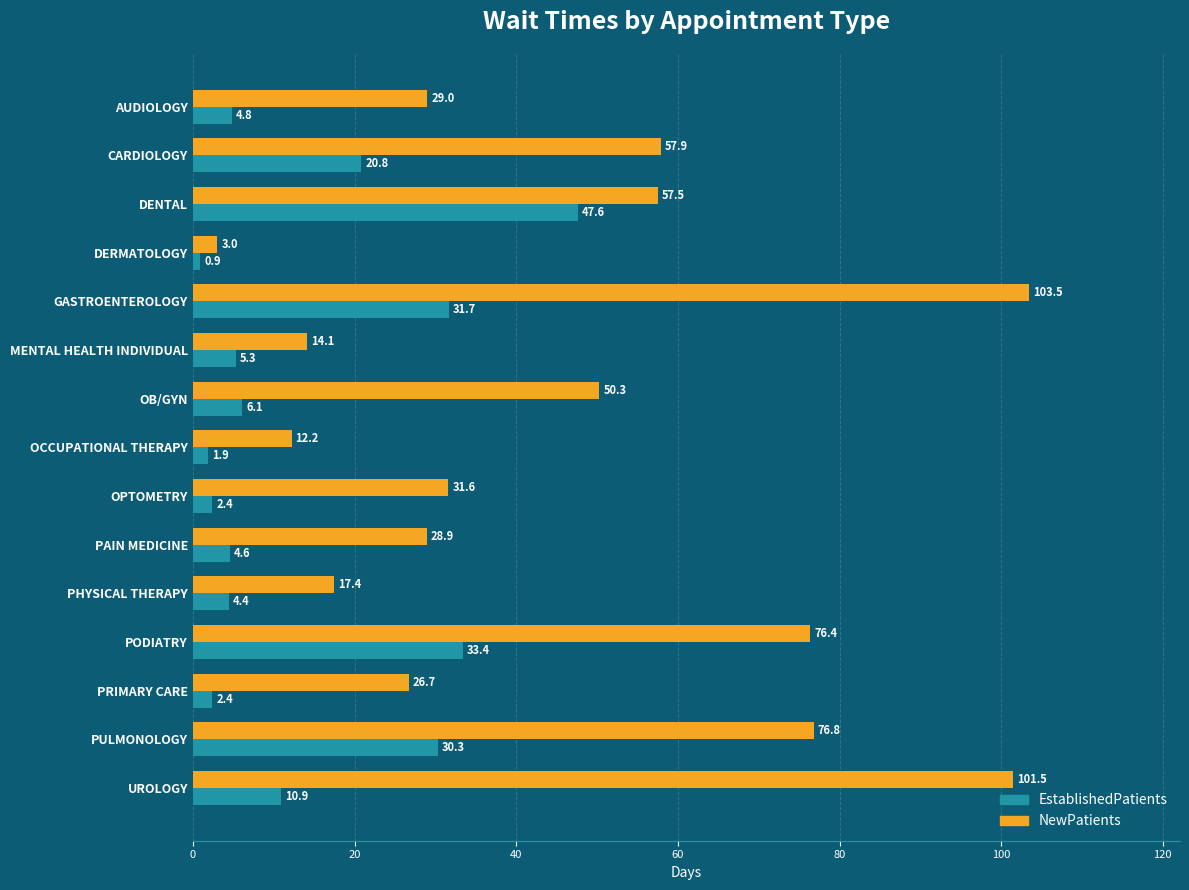

The value of NewPatients at CARDIOLOGY is 103.6. True or false?

False